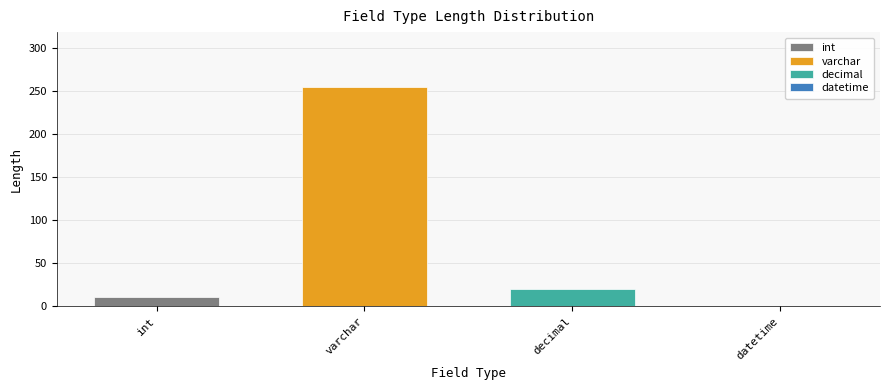

What is the highest value of the int series?

11